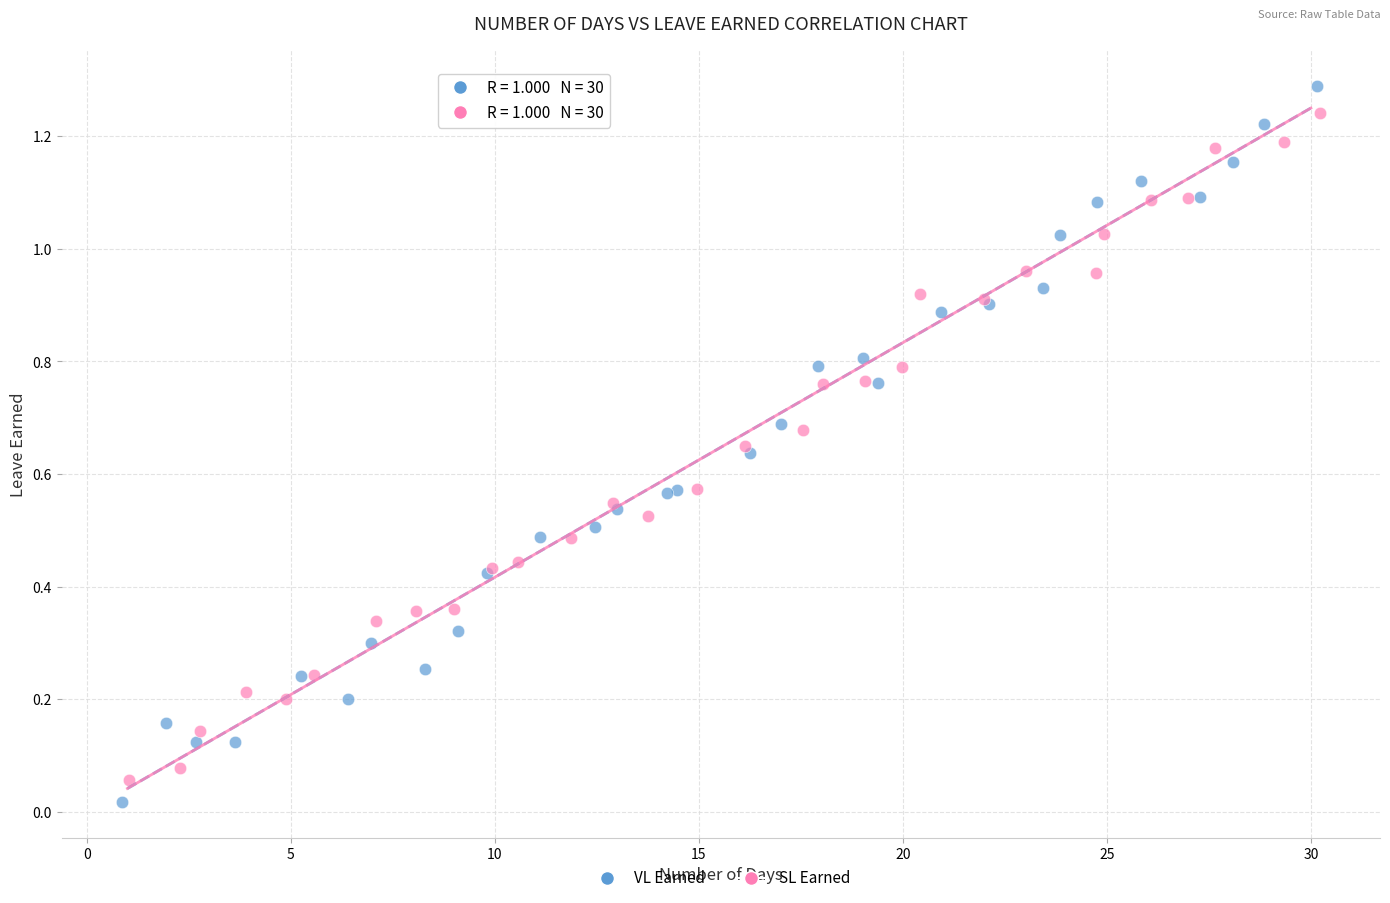

Which series has the largest Y range (max minus min)?

VL Earned